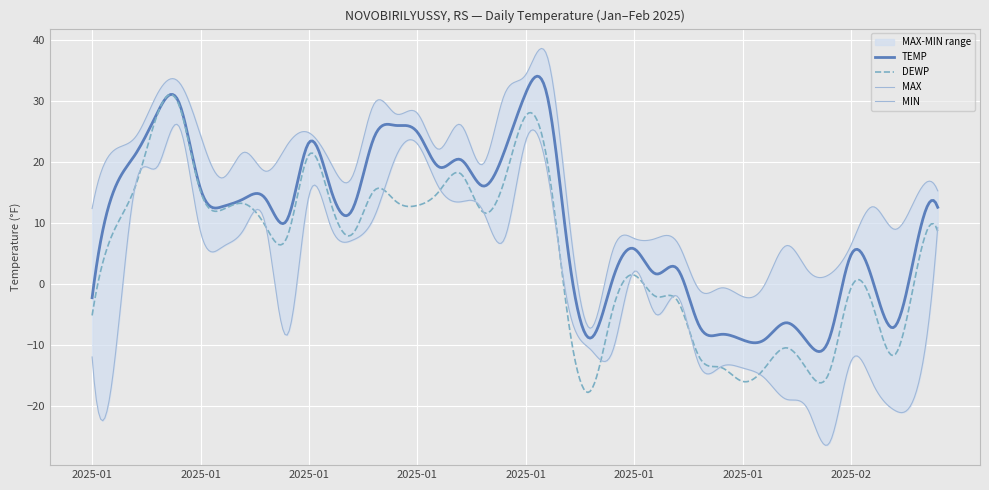

At which category is the sum across all series the highest?

2025-01-05